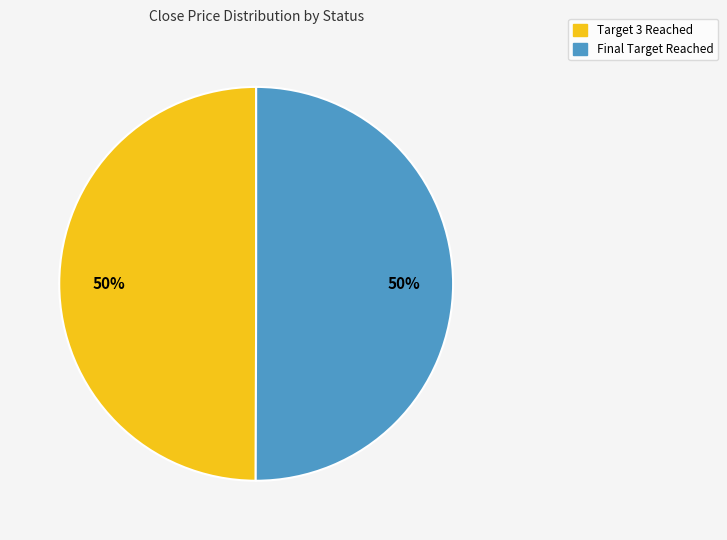

To the nearest percent, what is the average slice percentage?

50%